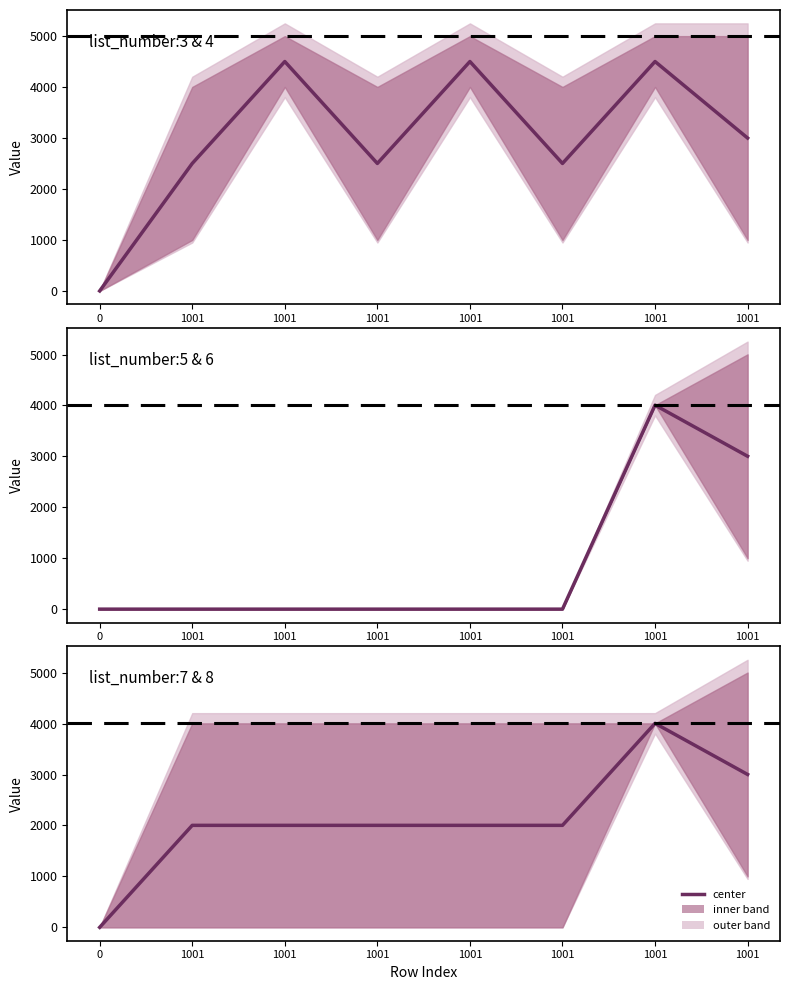

Is it true that the value at 1001 is 630.2?

False